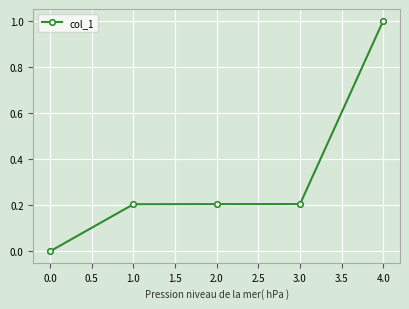

The value at 0.0 is 0.0. True or false?

True